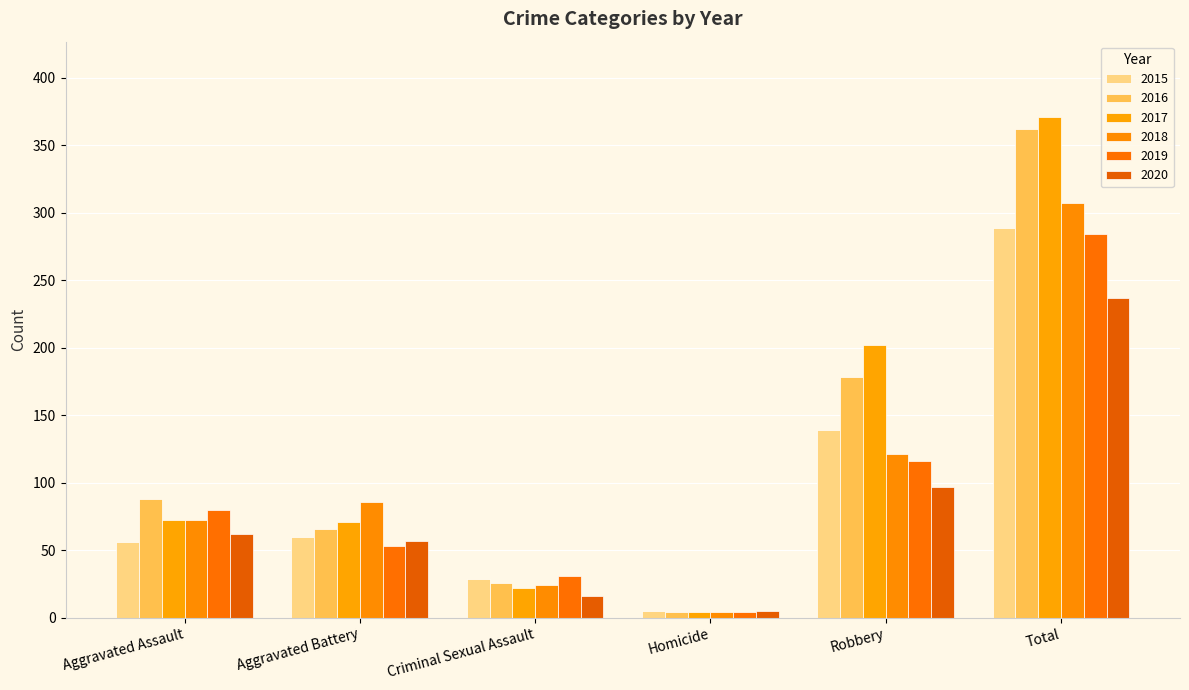

Where does the 2017 series first go above 72?

Robbery